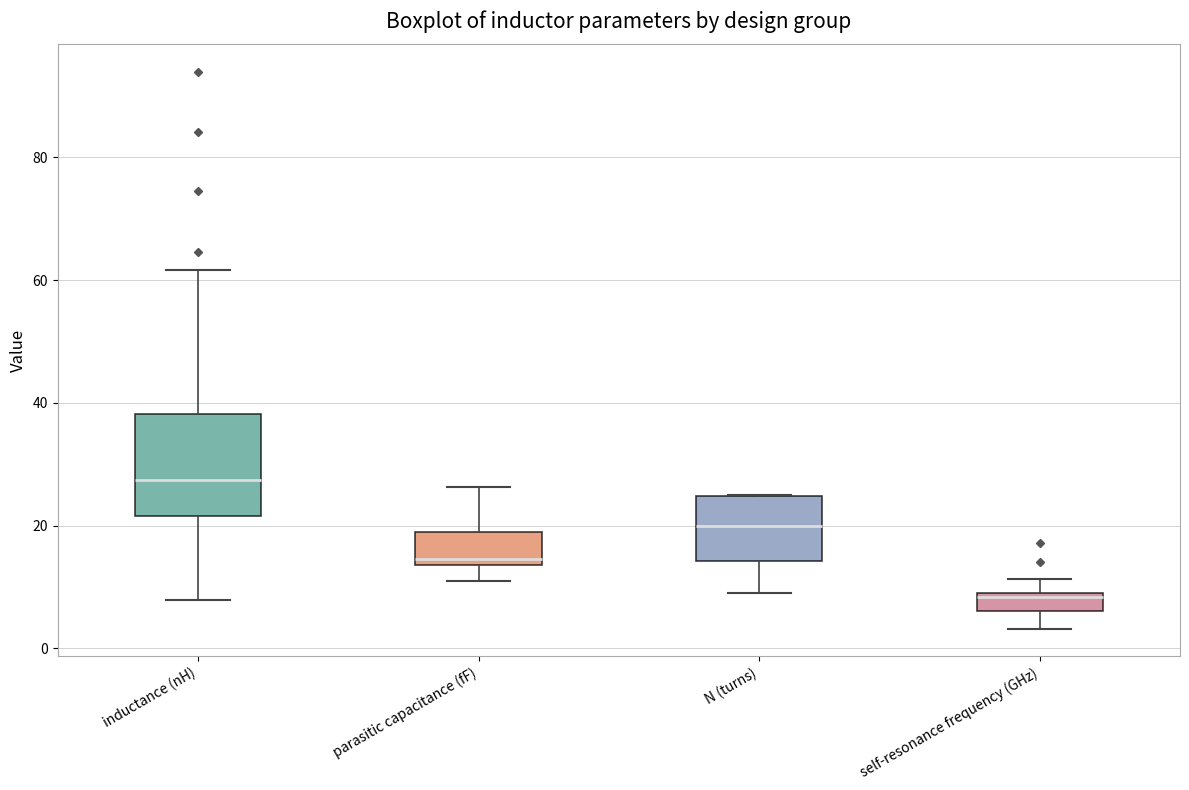

Which box is the tallest, from its lower edge to its upper edge?

inductance (nH)